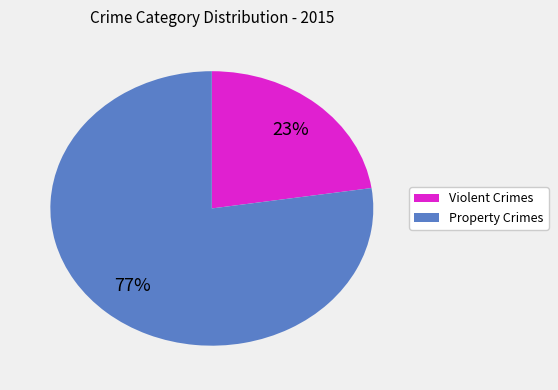

To the nearest percent, what is the average slice percentage?

50%